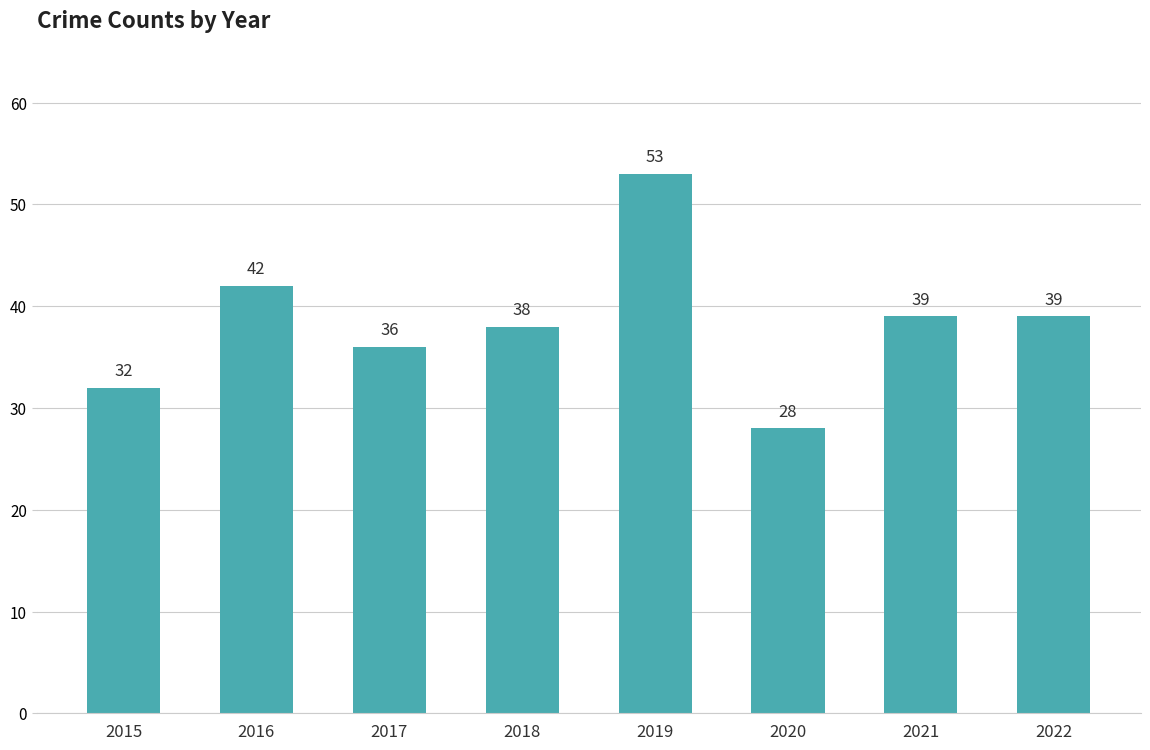

What is the difference between the values at 2018 and 2017?

2